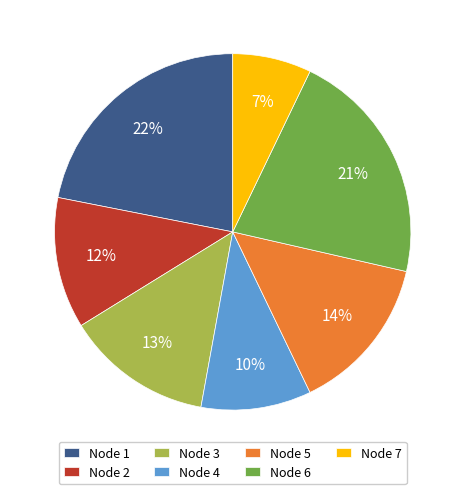

To the nearest percent, what is the combined percentage of Node 1 and Node 3?

35%